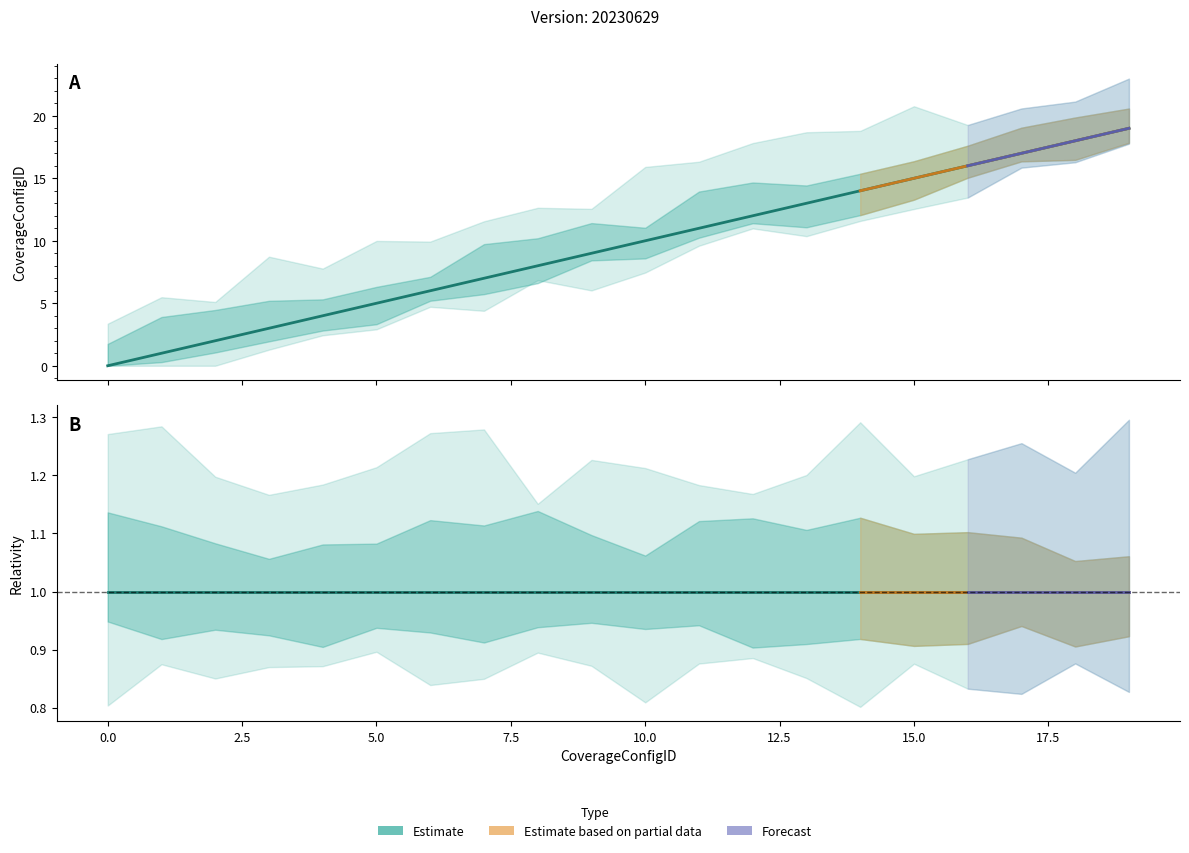

Where is the data nearest to the value 9?

9